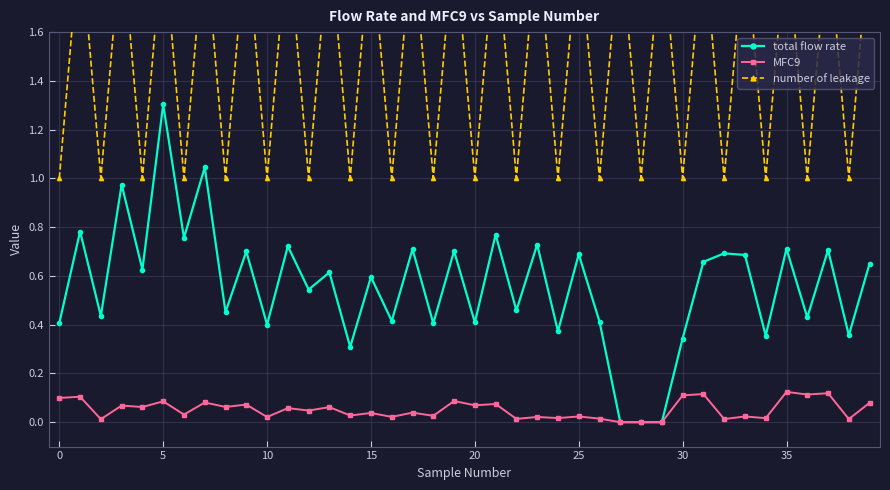

What is the highest value of the number of leakage series?

2.0